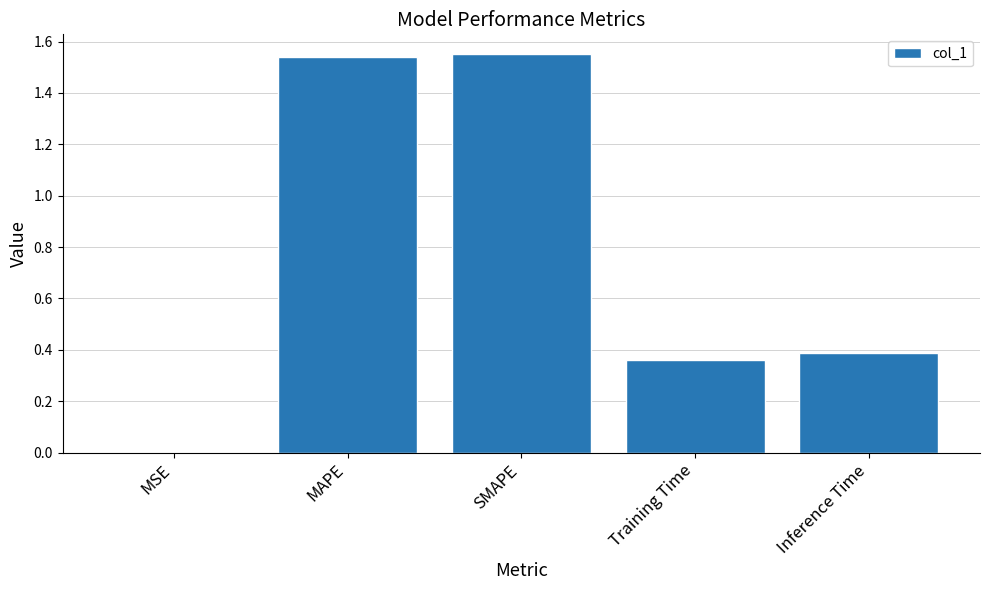

Are the bars horizontal?

No